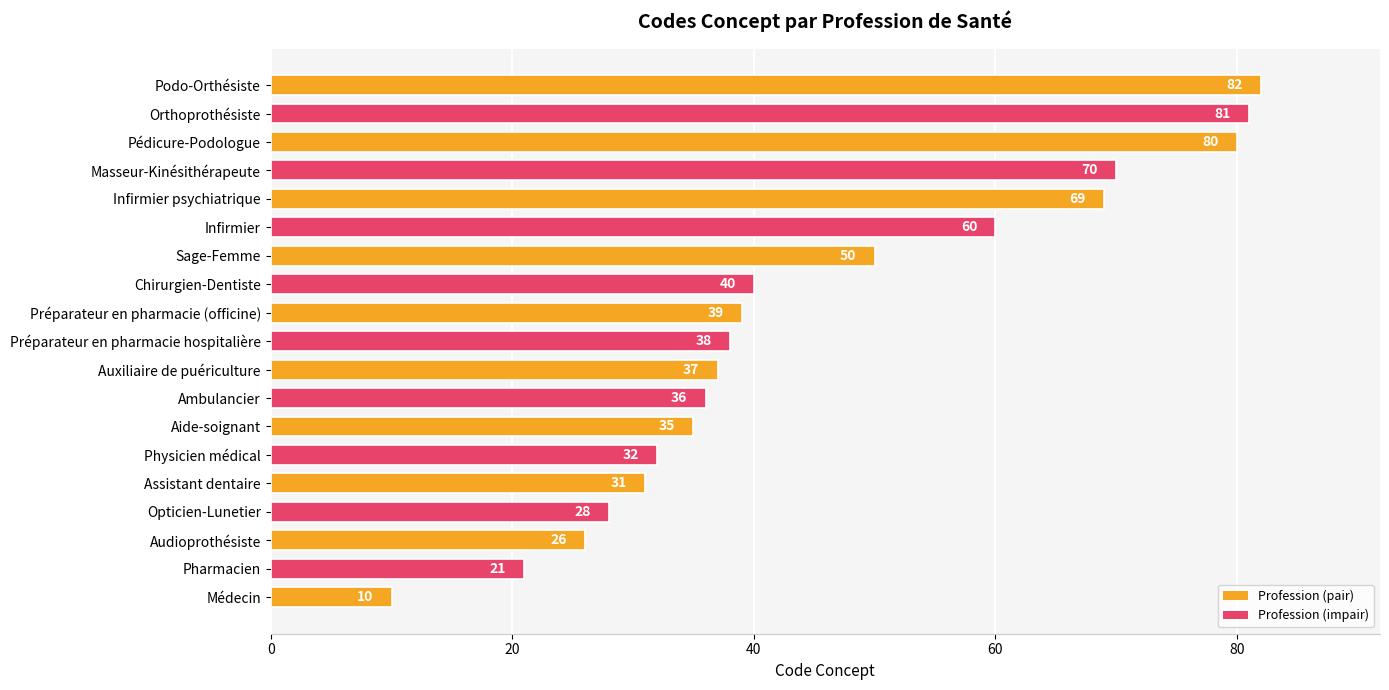

Which category has the highest value across all series?

Podo-Orthésiste